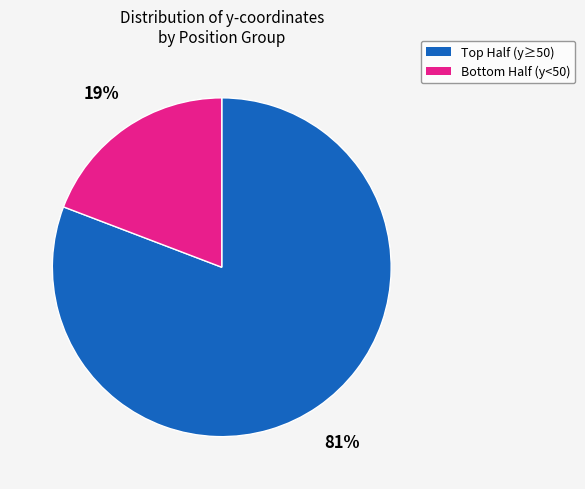

To the nearest percent, what is the average slice percentage?

50%